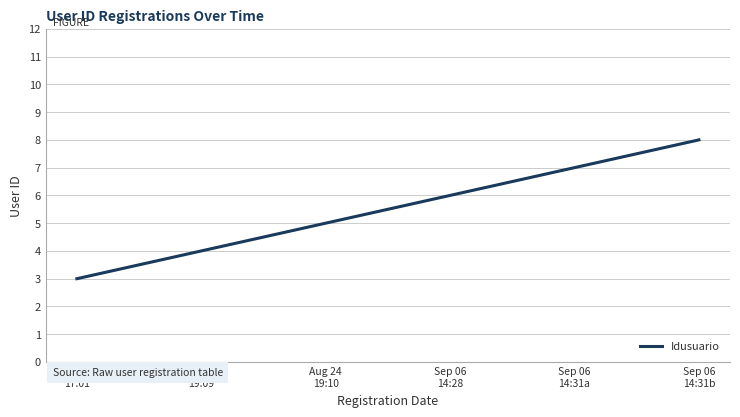

What position from the right is Aug 24
19:09?

5